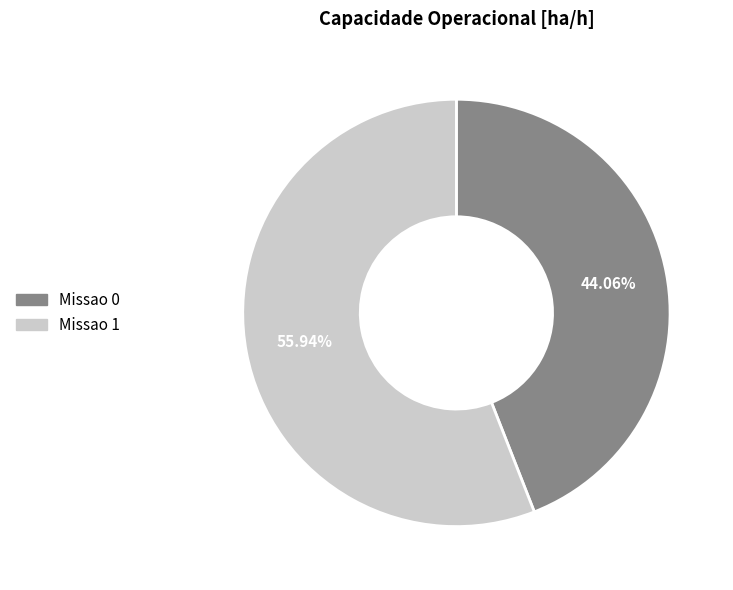

Which slice is the largest?

Missao 1